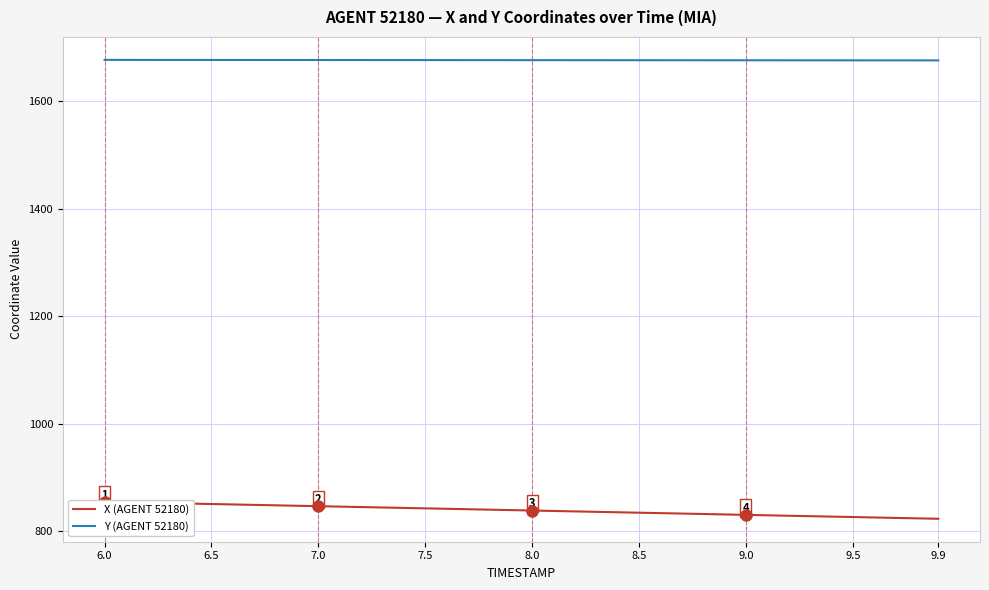

Reading left to right, what are all the values shown in this chart?

X (AGENT 52180): 854.9	854.1	853.3	852.5	851.7	850.9	850.1	849.3	848.5	847.7	846.9	846.1	845.3	844.5	843.7	842.9	842.0	841.2	840.4	839.6	838.8	838.0	837.2	836.4	835.6	834.8	834.0	833.2	832.4	831.6	830.8	829.9	829.1	828.3	827.5	826.7	825.9	825.1	824.3	823.5
Y (AGENT 52180): 1676.1	1676.1	1676.1	1676.1	1676.0	1676.0	1676.0	1676.0	1676.0	1675.9	1675.9	1675.9	1675.9	1675.8	1675.8	1675.8	1675.8	1675.7	1675.7	1675.7	1675.7	1675.7	1675.6	1675.6	1675.6	1675.5	1675.5	1675.5	1675.5	1675.5	1675.4	1675.4	1675.4	1675.4	1675.3	1675.3	1675.3	1675.3	1675.2	1675.2